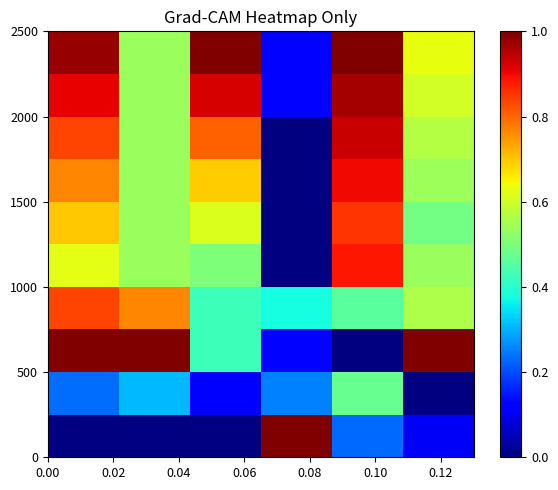

How many categories are shown in the chart?

6